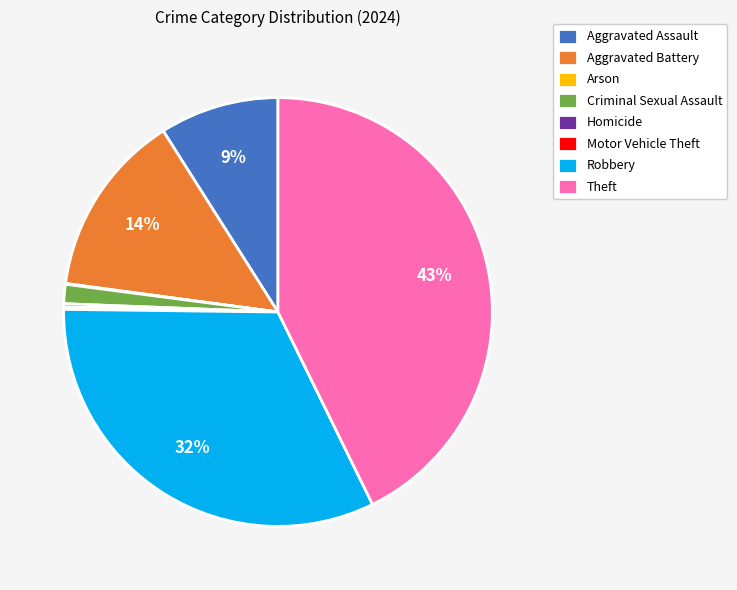

The Theft slice represents 43% of the pie. True or false?

True